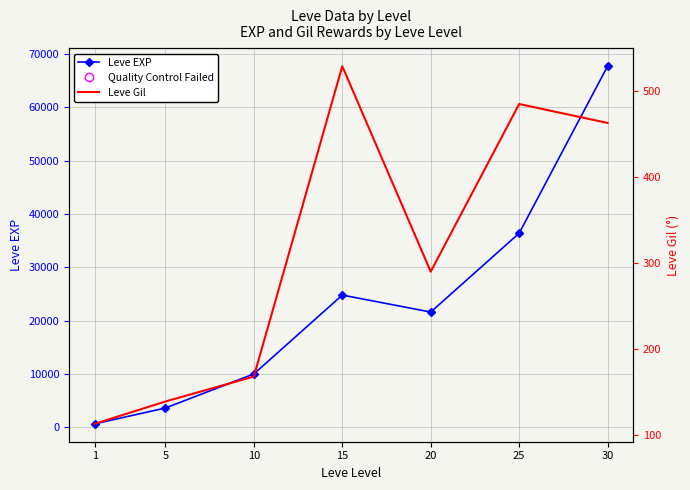

List the series in order of their overall mean, lowest first.

Leve Gil, Leve EXP